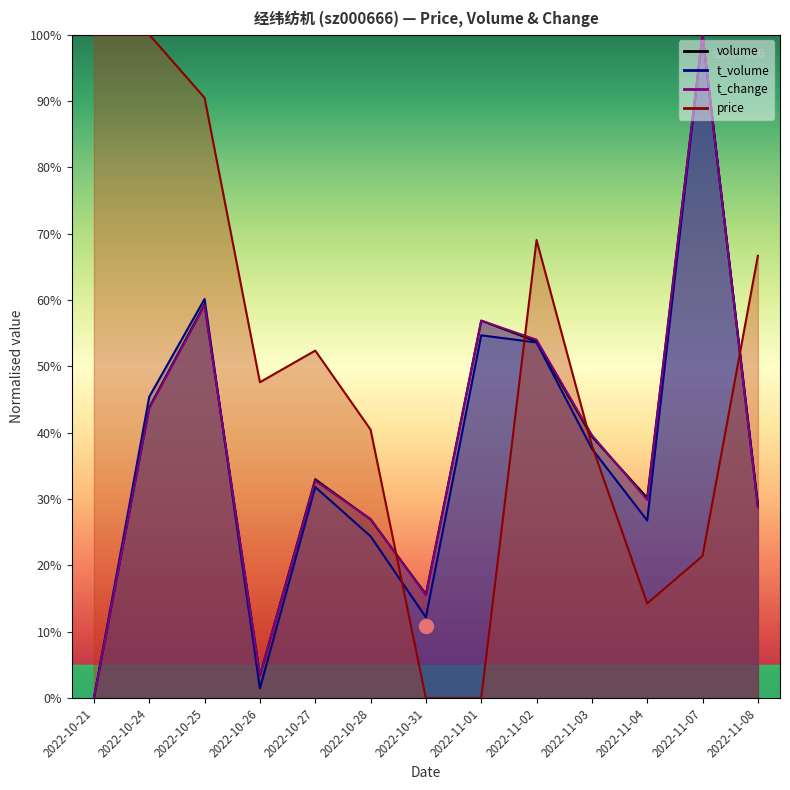

Reading right to left, transcribe all the data shown in this chart.

price: 2022-11-08=0.7	2022-11-07=0.2	2022-11-04=0.1	2022-11-03=0.4	2022-11-02=0.7	2022-11-01=0.0	2022-10-31=0.0	2022-10-28=0.4	2022-10-27=0.5	2022-10-26=0.5	2022-10-25=0.9	2022-10-24=1.0	2022-10-21=1.0
volume: 2022-11-08=0.3	2022-11-07=1.0	2022-11-04=0.3	2022-11-03=0.4	2022-11-02=0.5	2022-11-01=0.6	2022-10-31=0.2	2022-10-28=0.3	2022-10-27=0.3	2022-10-26=0.0	2022-10-25=0.6	2022-10-24=0.4	2022-10-21=0.0
t_volume: 2022-11-08=0.3	2022-11-07=1.0	2022-11-04=0.3	2022-11-03=0.4	2022-11-02=0.5	2022-11-01=0.5	2022-10-31=0.1	2022-10-28=0.2	2022-10-27=0.3	2022-10-26=0.0	2022-10-25=0.6	2022-10-24=0.5	2022-10-21=0.0
t_change: 2022-11-08=0.3	2022-11-07=1.0	2022-11-04=0.3	2022-11-03=0.4	2022-11-02=0.5	2022-11-01=0.6	2022-10-31=0.2	2022-10-28=0.3	2022-10-27=0.3	2022-10-26=0.0	2022-10-25=0.6	2022-10-24=0.4	2022-10-21=0.0